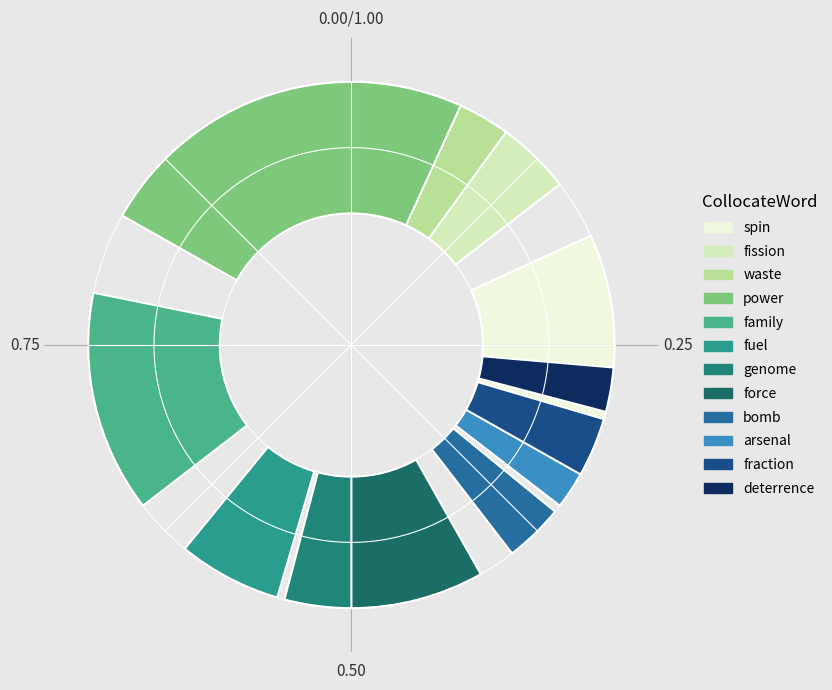

What is the smallest slice in the pie chart?

arsenal